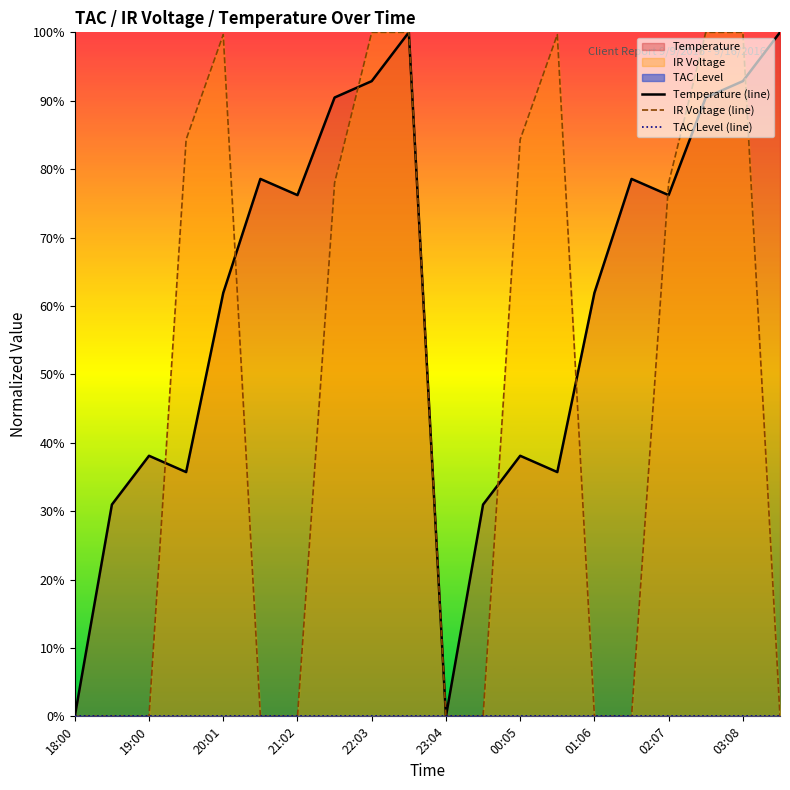

True or false: IR Voltage (line) and TAC Level (line) cross at least once.

False